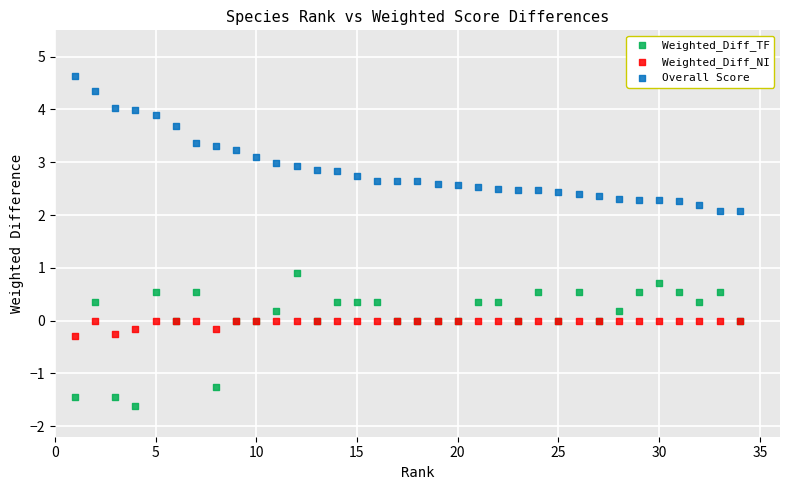

What is the X range (max minus min) for the scatter plot?

33.0